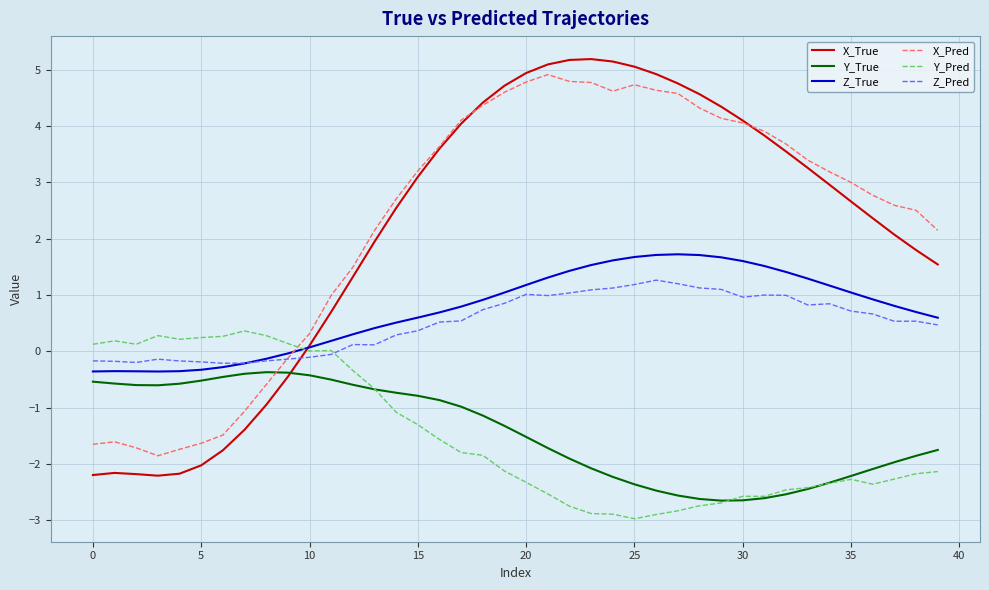

Does the chart display data point markers on the line(s)?

No